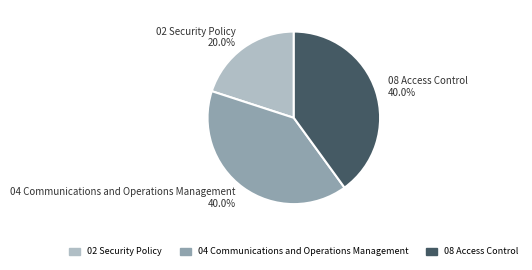

Does 08 Access Control represent more than half of the total?

No